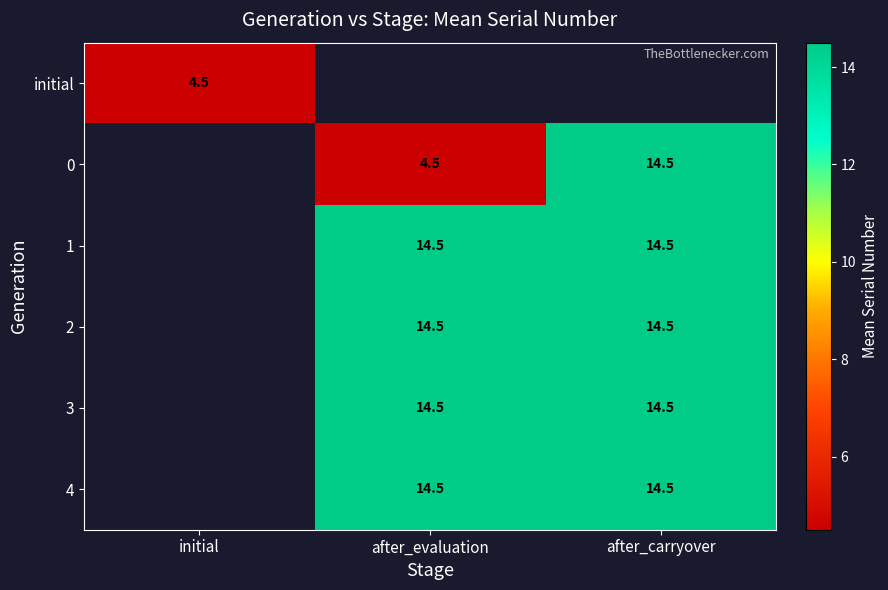

The 4 series shows 14.5 at after_carryover. True or false?

True